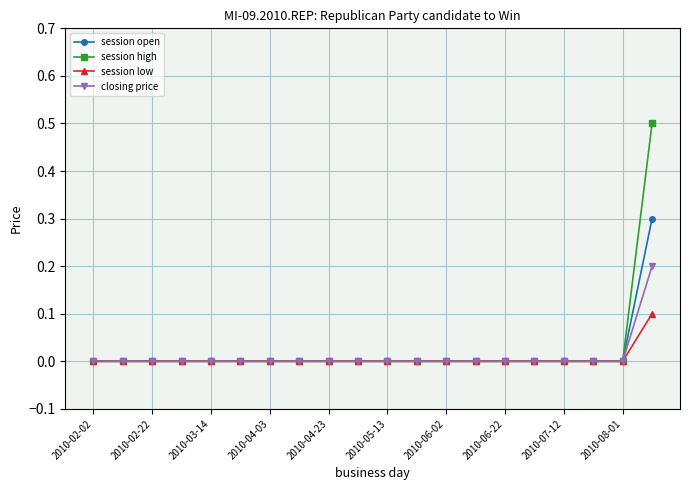

List the series in order of their peak value, highest first.

session high, session open, closing price, session low